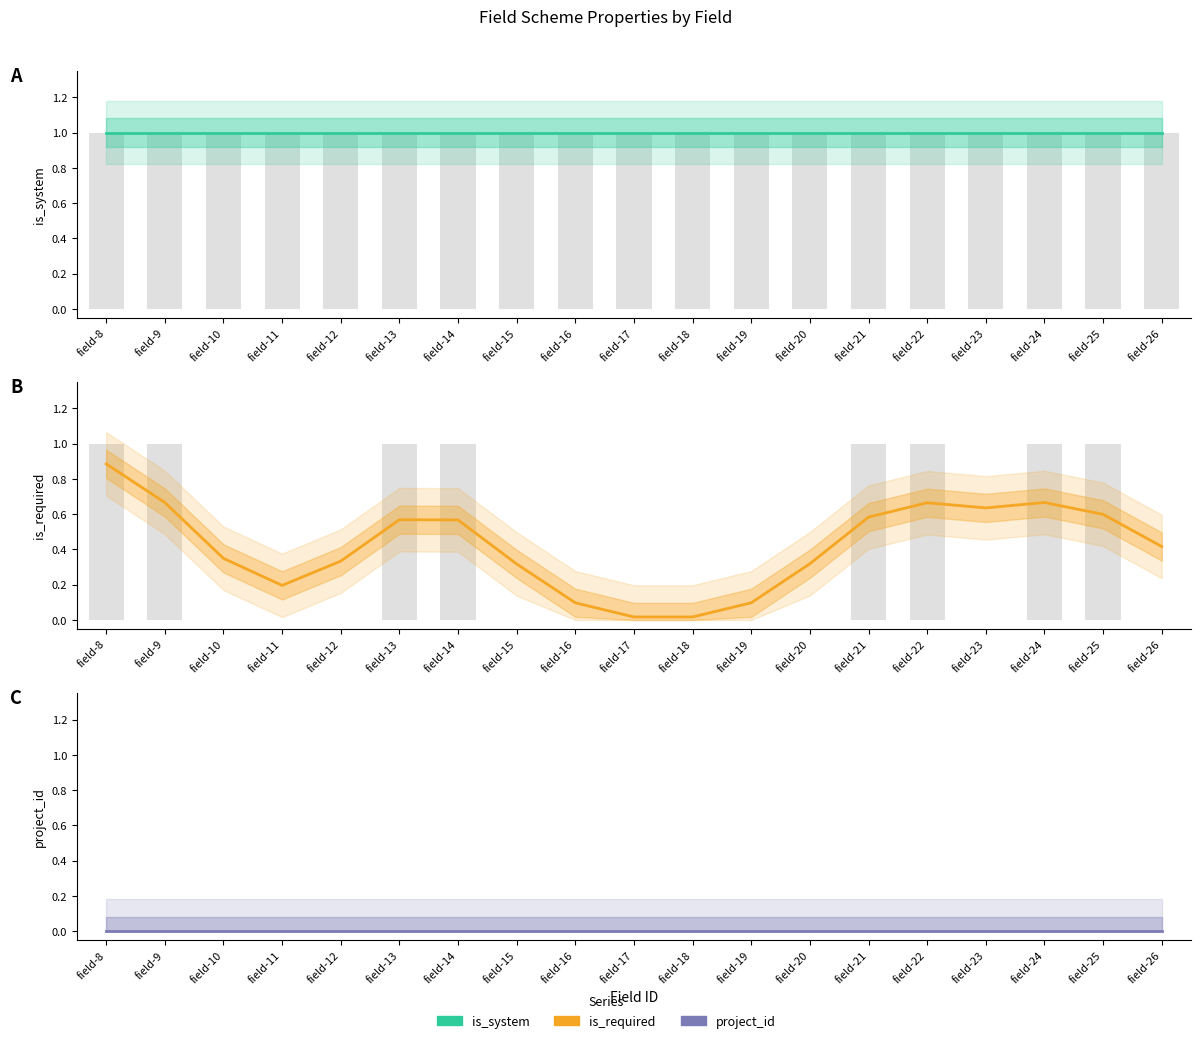

List the series in order of their peak value, lowest first.

project_id, is_required, is_system